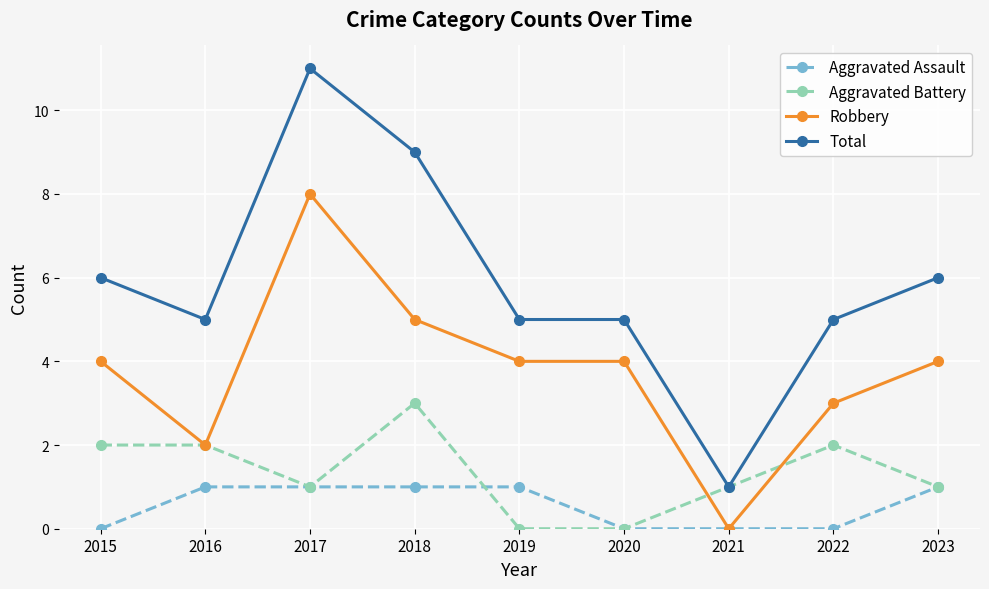

At which label does Total reach its minimum?

2021